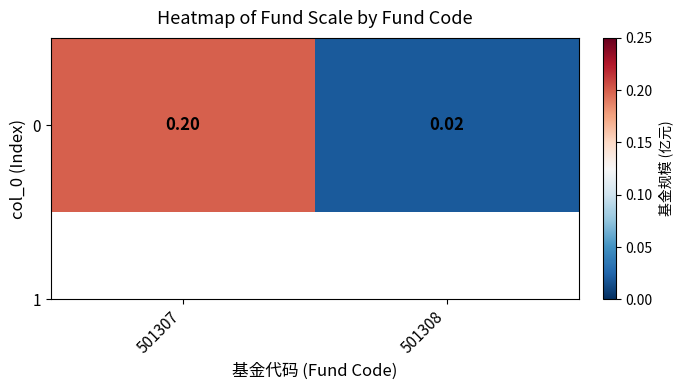

True or false: the data shows 0.0 at 501308.

True